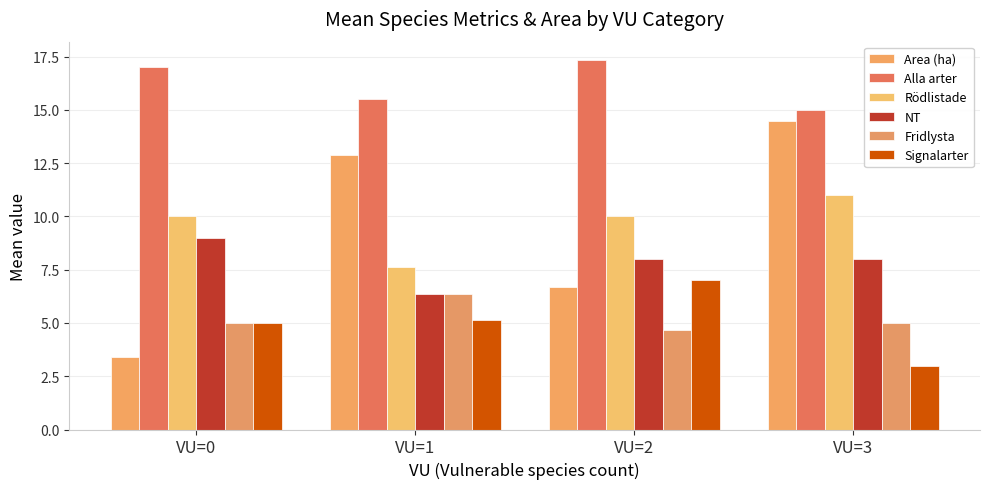

Between VU=2 and VU=3, which series saw the biggest shift?

Area (ha)